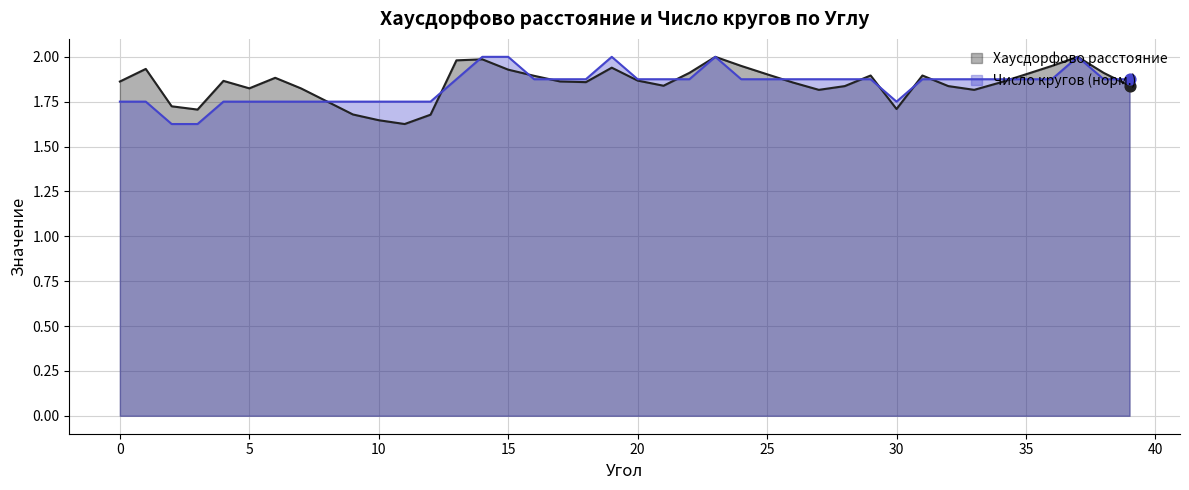

At which category is the sum across all series the highest?

23